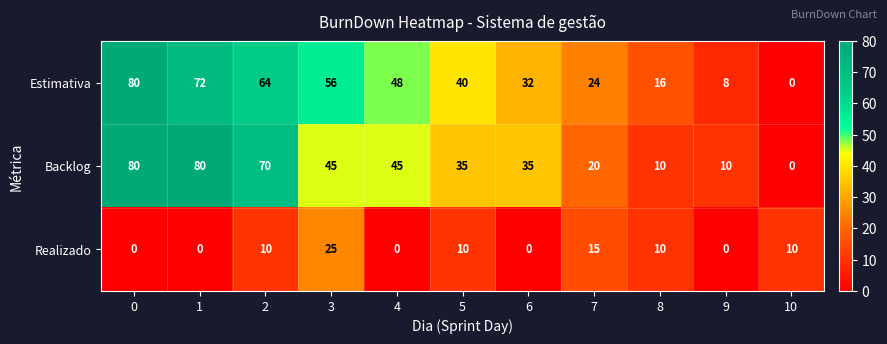

What is the sum of all Estimativa values?

440